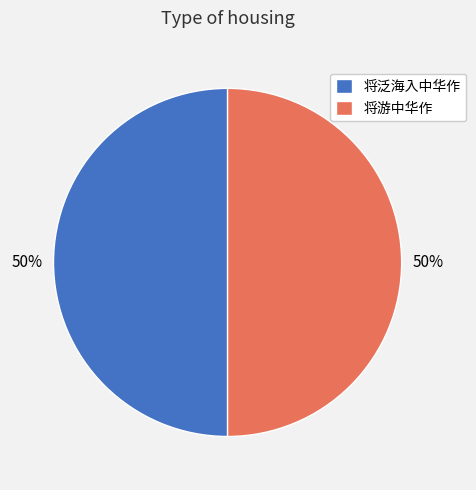

What percentage is the 将游中华作 slice, to the nearest percent?

50%